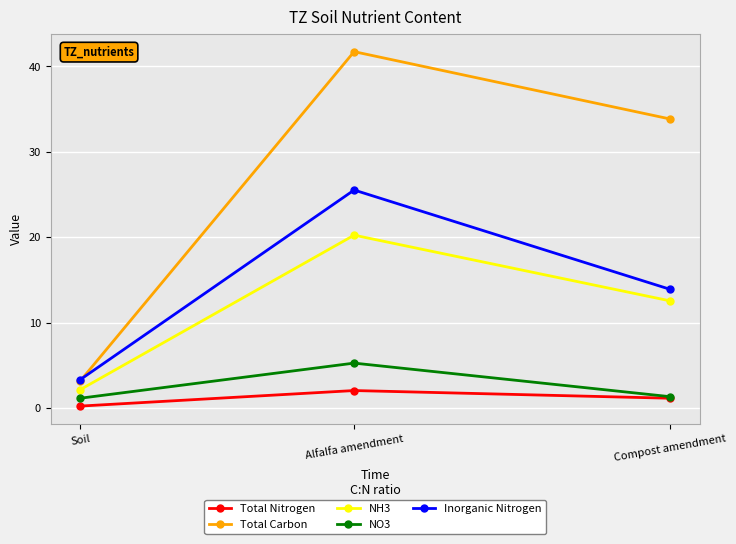

What are all the series names shown in the legend?

Total Nitrogen, Total Carbon, NH3, NO3, Inorganic Nitrogen